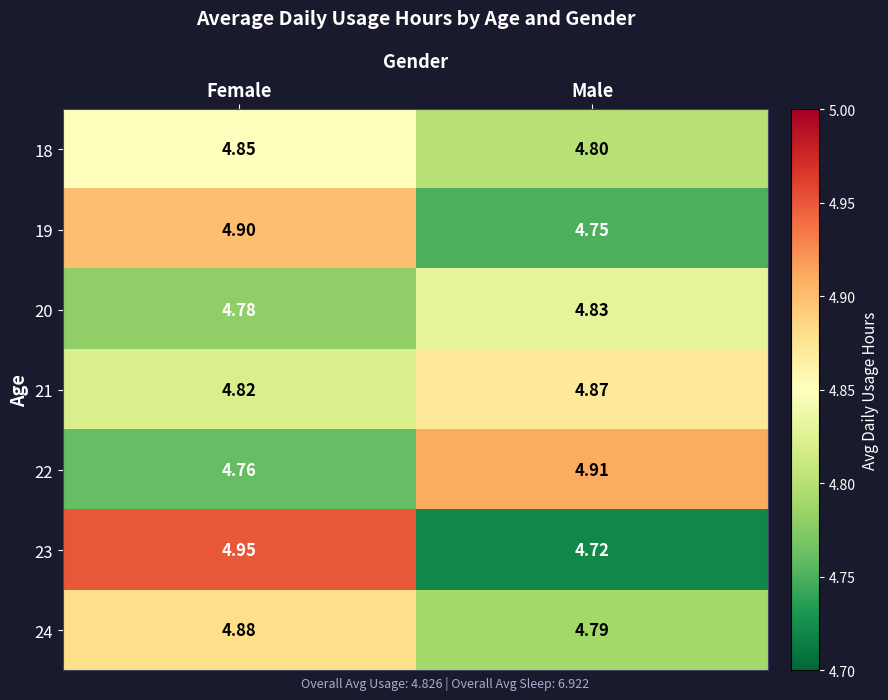

Rank the categories by 22 value from highest to lowest.

Male, Female